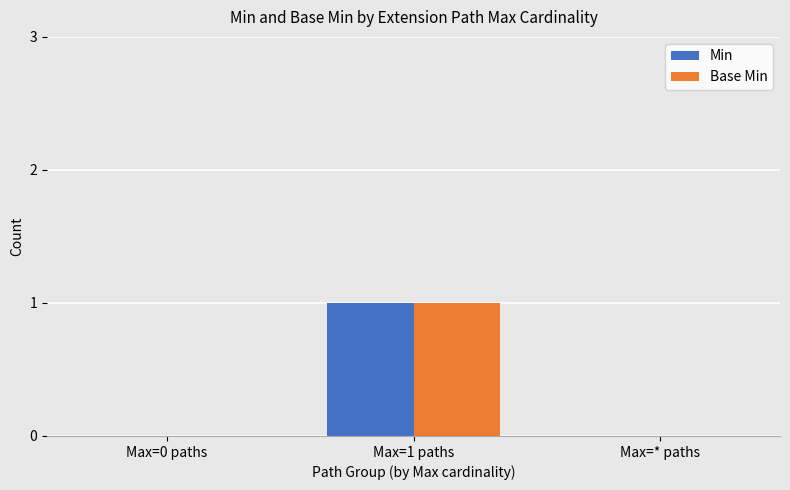

At which category does the chart reach its peak across all series?

Max=1 paths